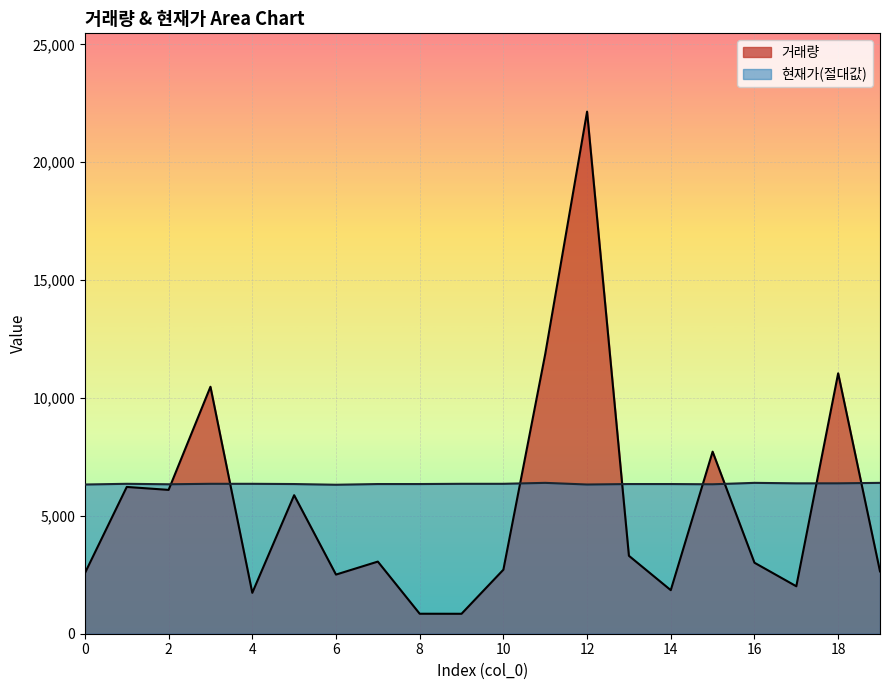

What is the value of the 현재가_abs point at the 20th from the left?

6400